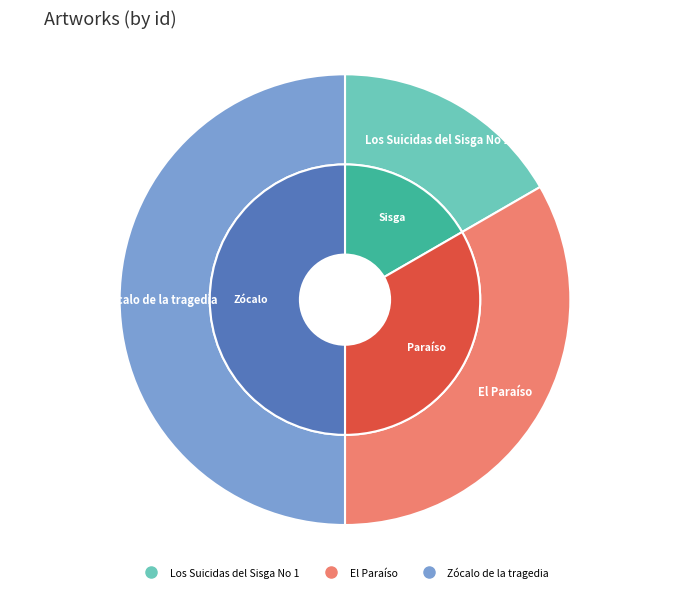

True or false: Zócalo de la tragedia accounts for 37% of the total.

False